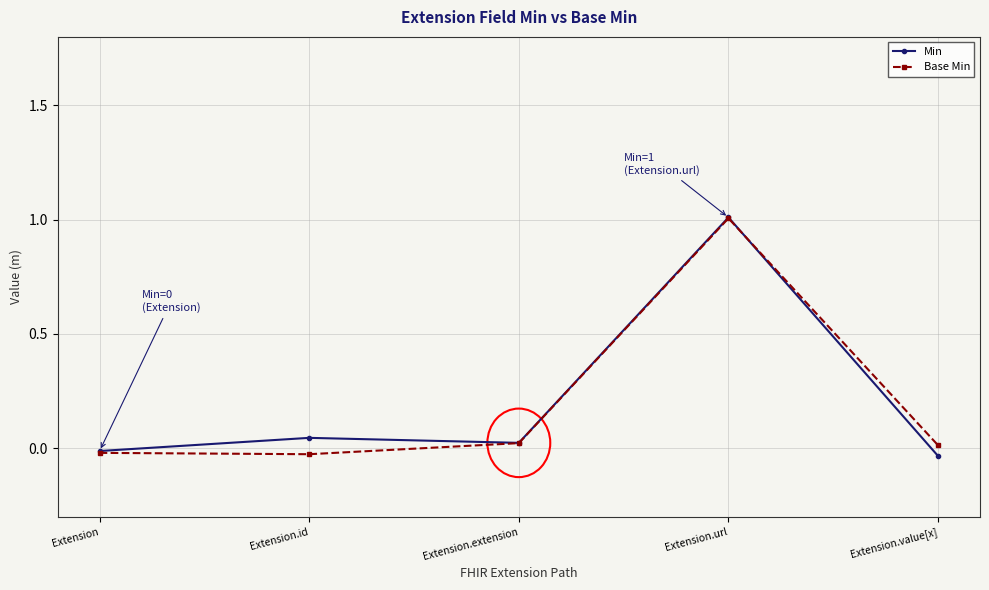

True or false: Min has more than 2 interior local peaks.

False